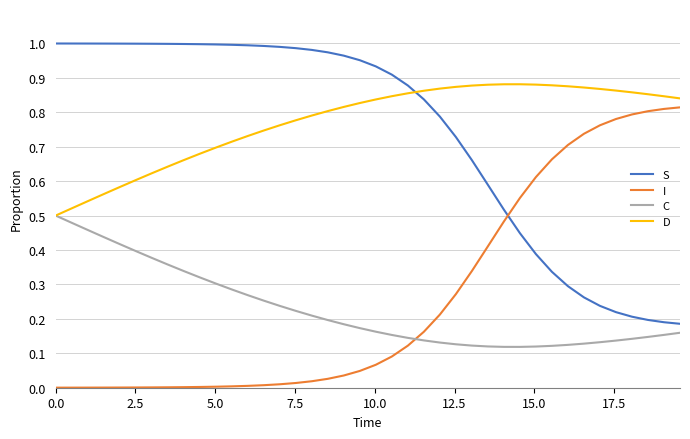

How many times do I and S cross each other?

1